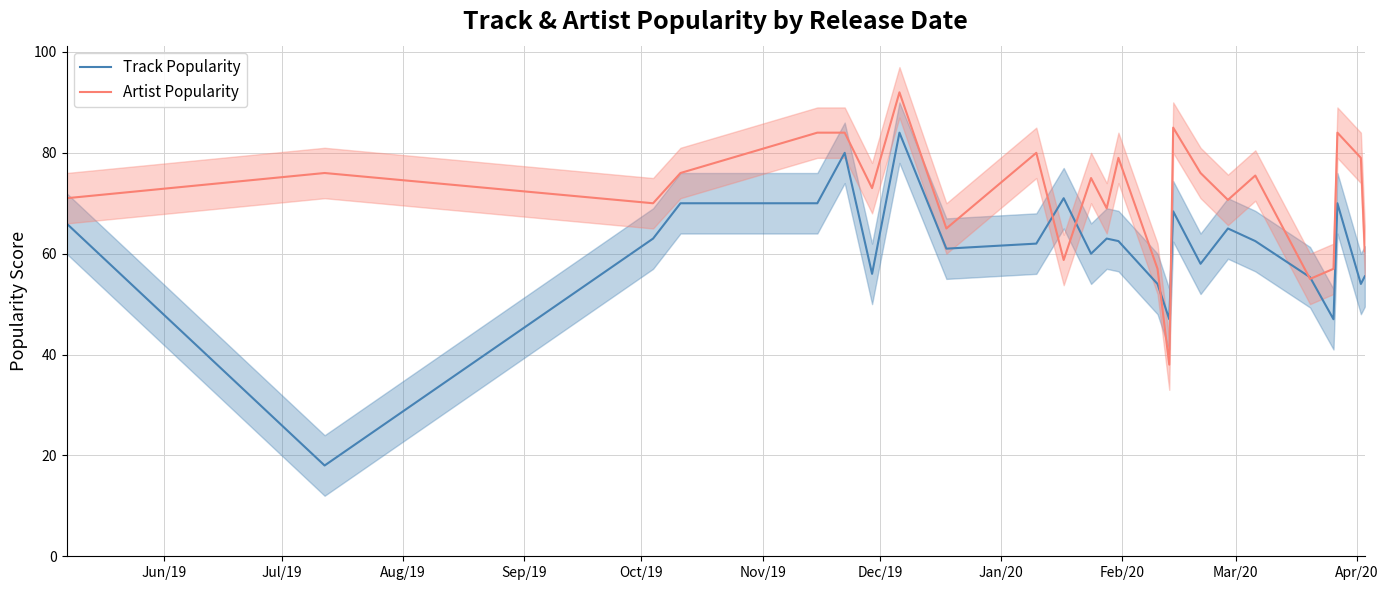

How many times do Artist Popularity and Track Popularity cross each other?

6